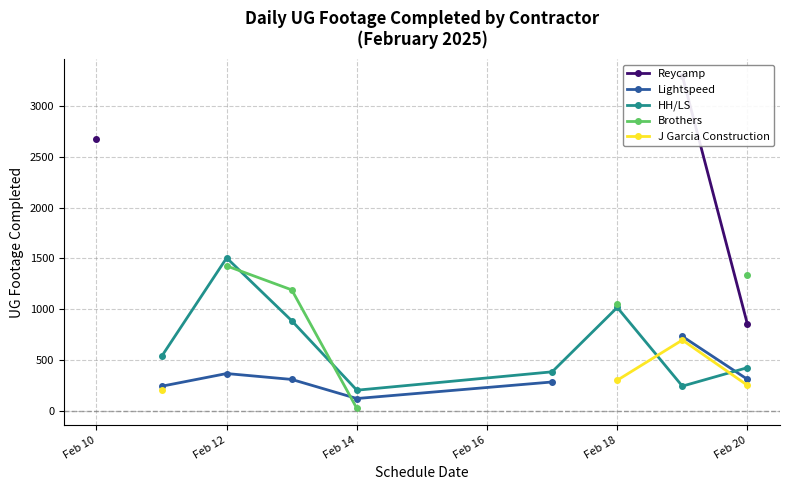

What position from the right is Feb 20?

1